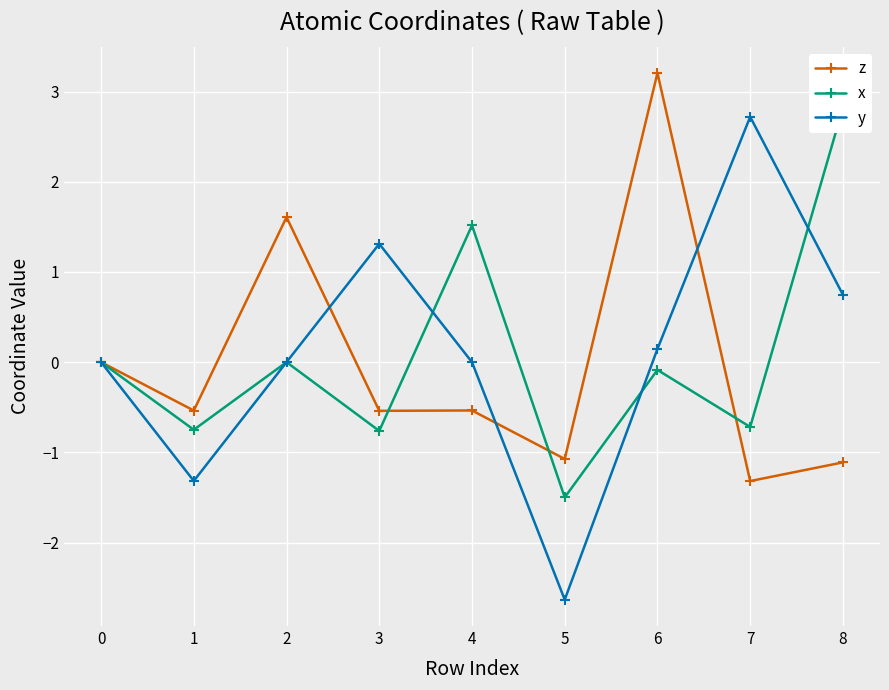

Is it true that x equals 2.8 at 8?

True